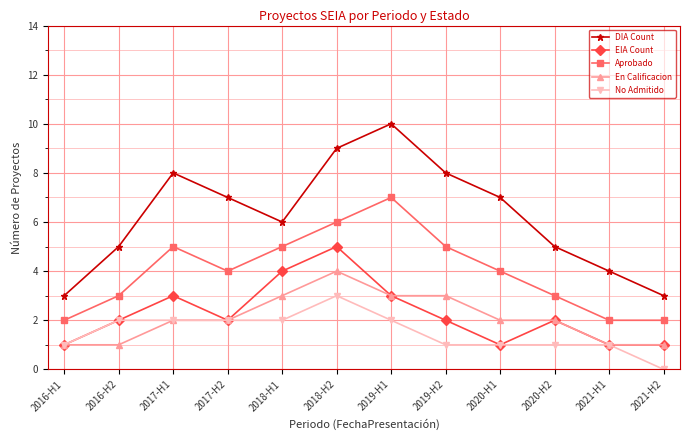

What is the difference between the Aprobado values at 2021-H2 and 2016-H2?

1